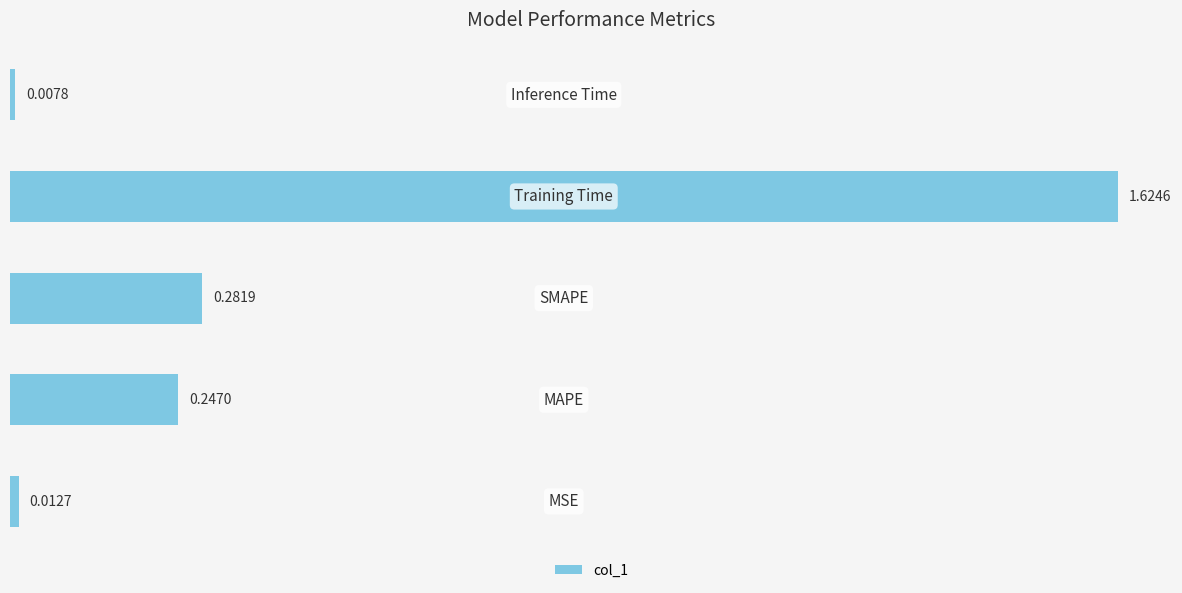

What is the sum of all values?

2.2